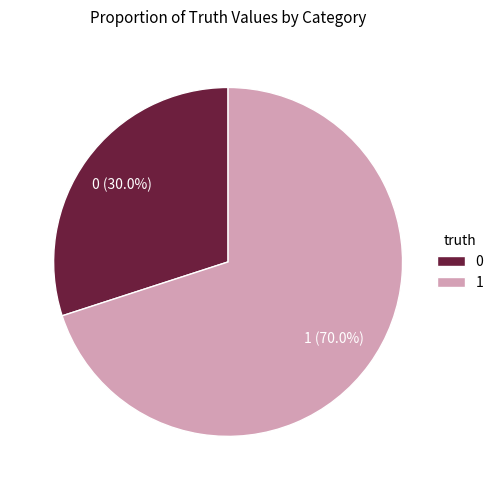

Is the sum of 0 and 1 greater than half?

Yes